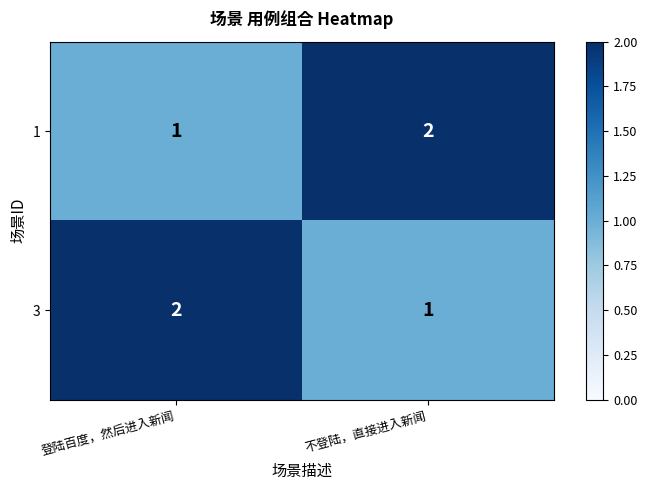

What is the total value across all series at 不登陆，直接进入新闻?

3